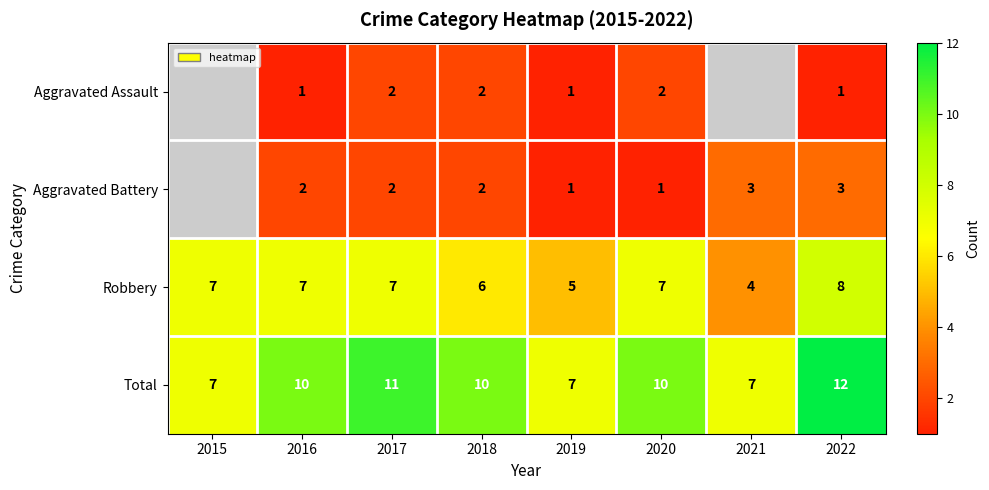

How many data points in Robbery are less than 7?

3